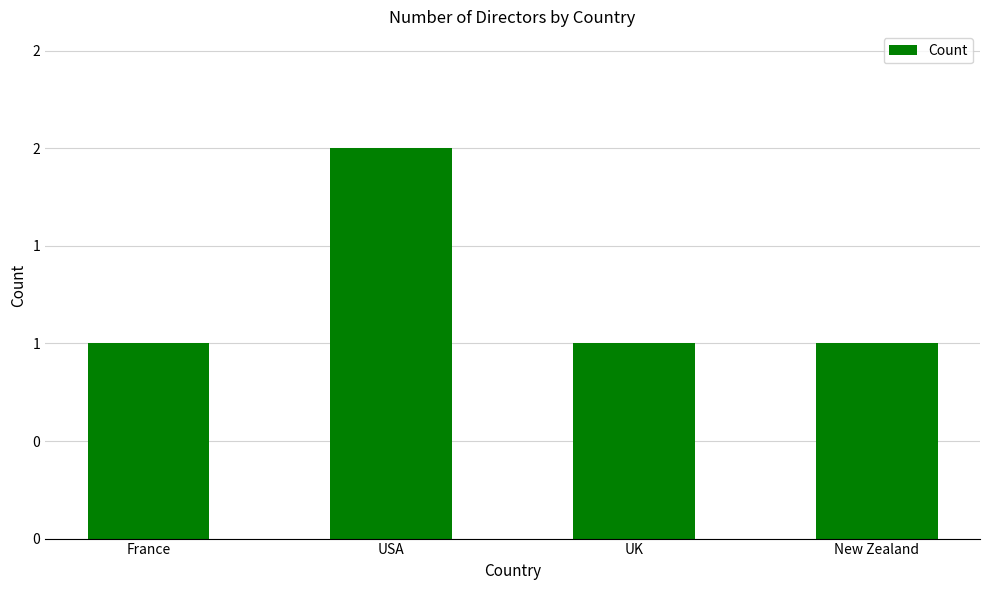

Rank the categories by value from lowest to highest.

France, UK, New Zealand, USA